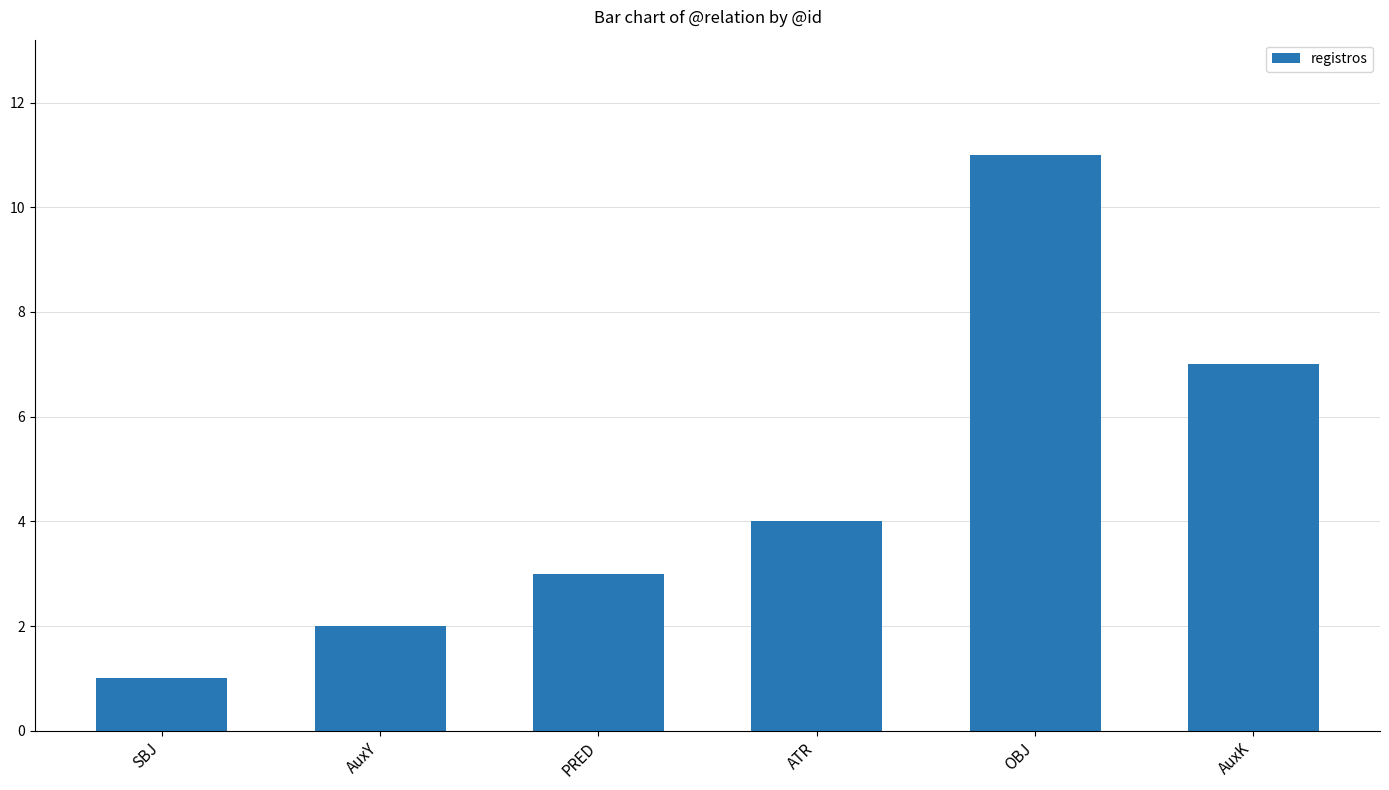

What is the average value?

5